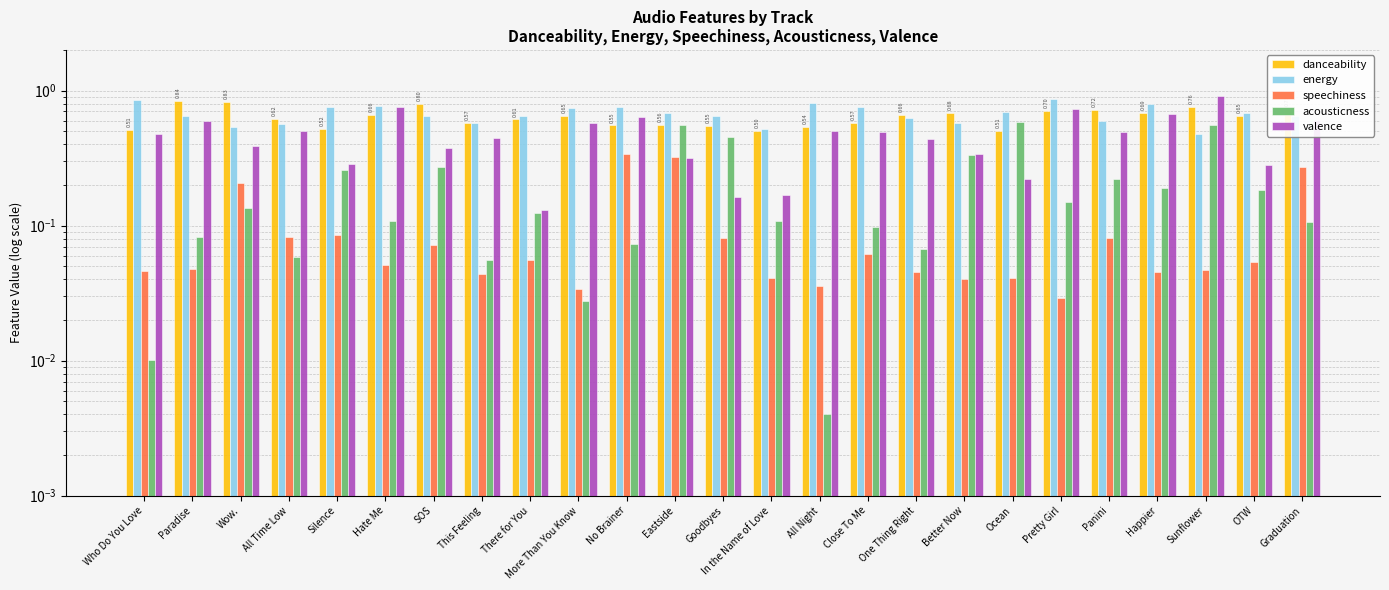

Rank the series at No Brainer from lowest to highest value.

acousticness, speechiness, danceability, valence, energy